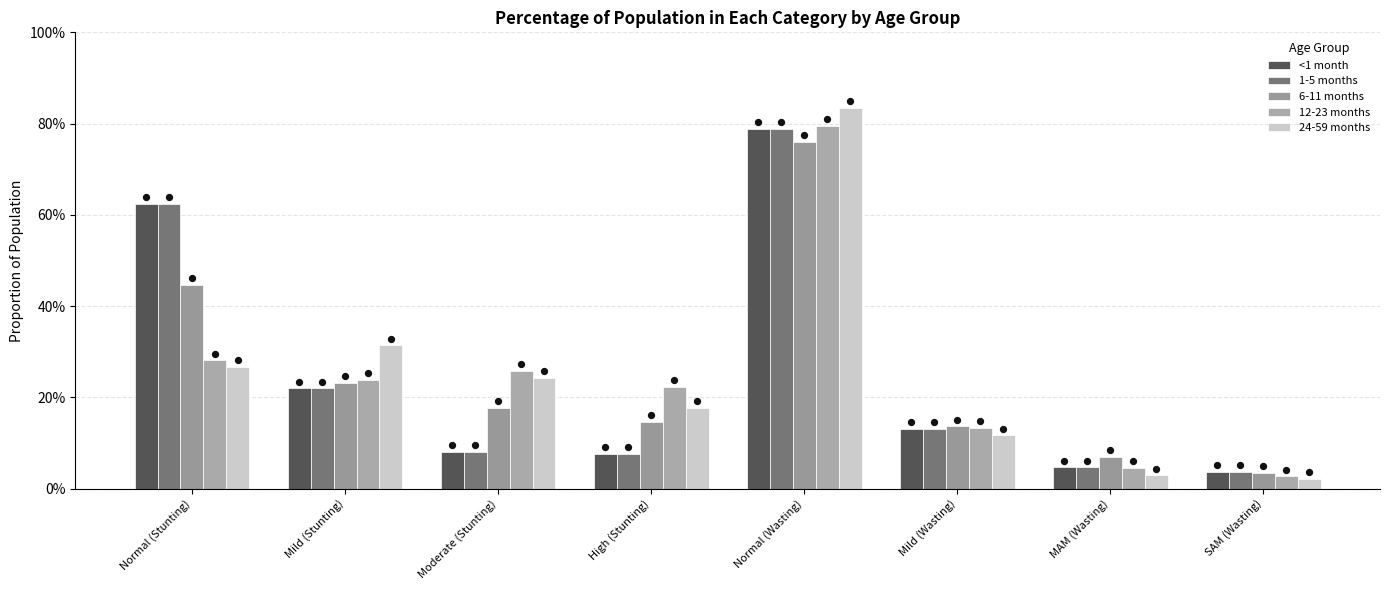

Which series contains the lowest Y value?

24-59 months